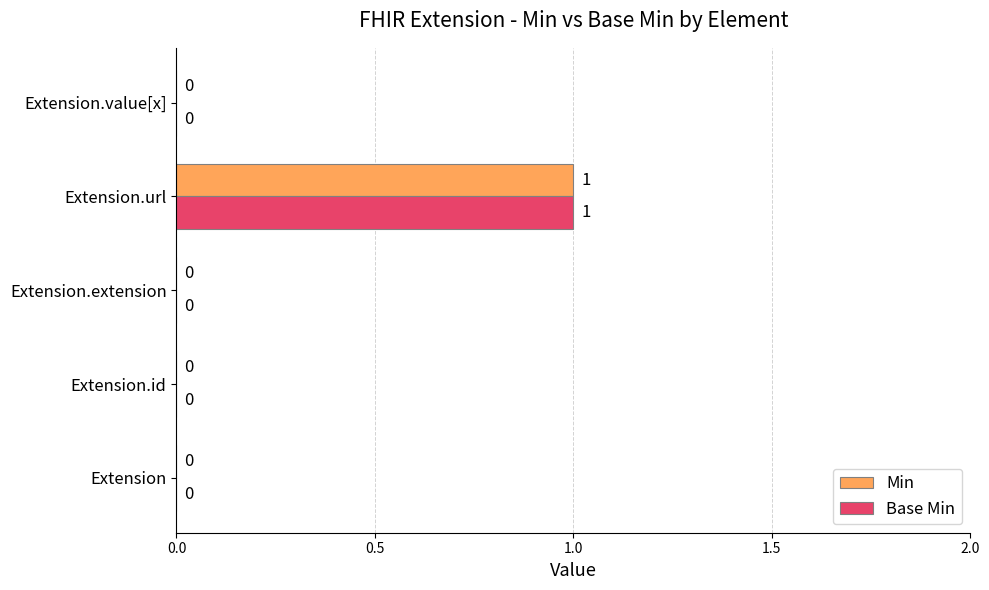

Is the value of Min at Extension.extension greater than the value of Base Min at Extension.url?

No